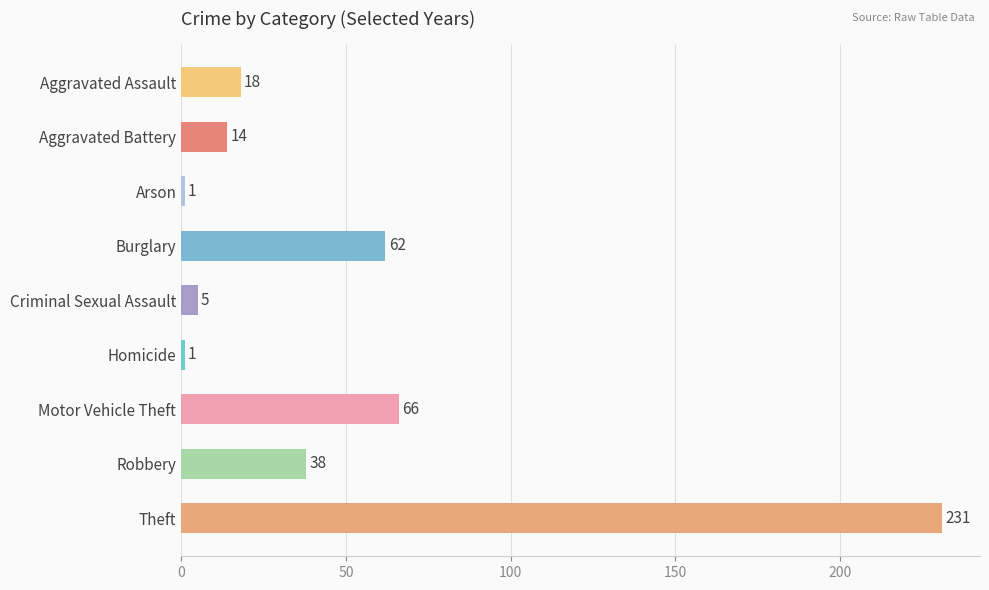

What is the average value?

48